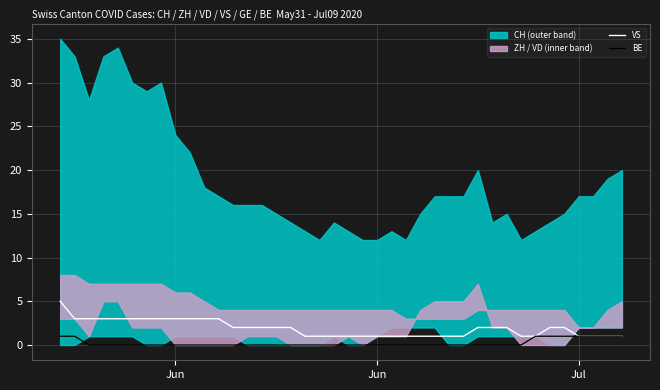

What is the difference between the maximum and second lowest values in the BE series?

1